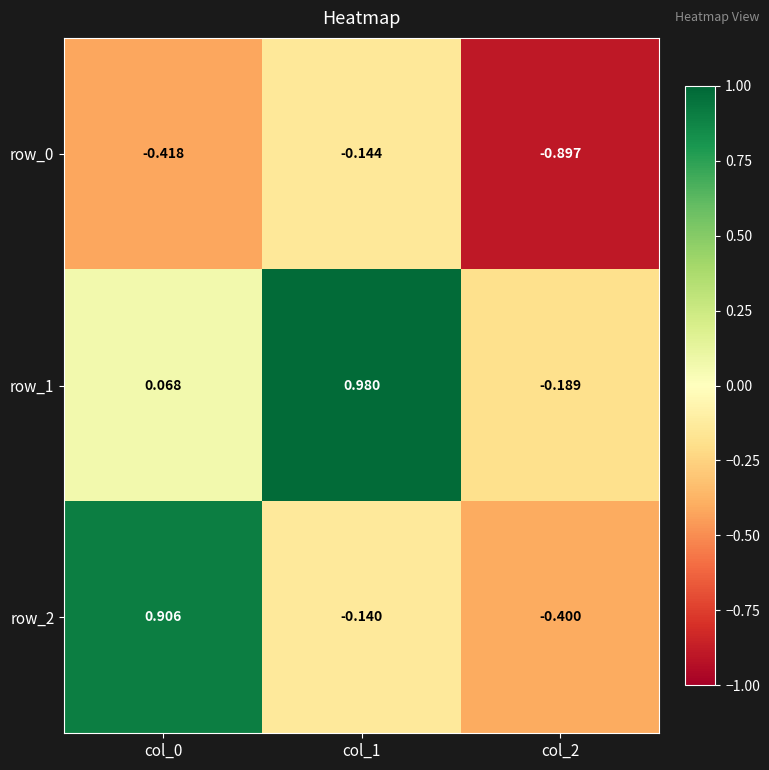

Is the value of row_2 at col_1 greater than the value of row_0 at col_2?

Yes